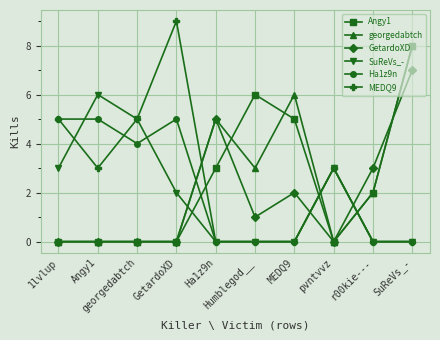

Which series has the largest total across all categories?

MEDQ9